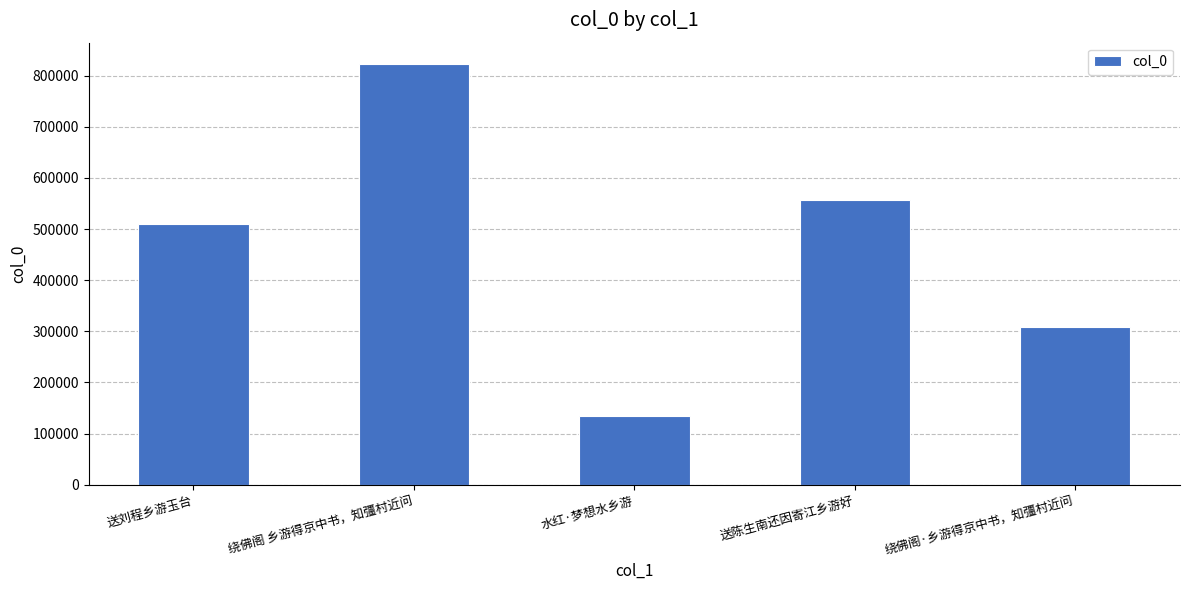

True or false: the data shows 823054 at 绕佛阁 乡游得京中书，知彊村近问.

True